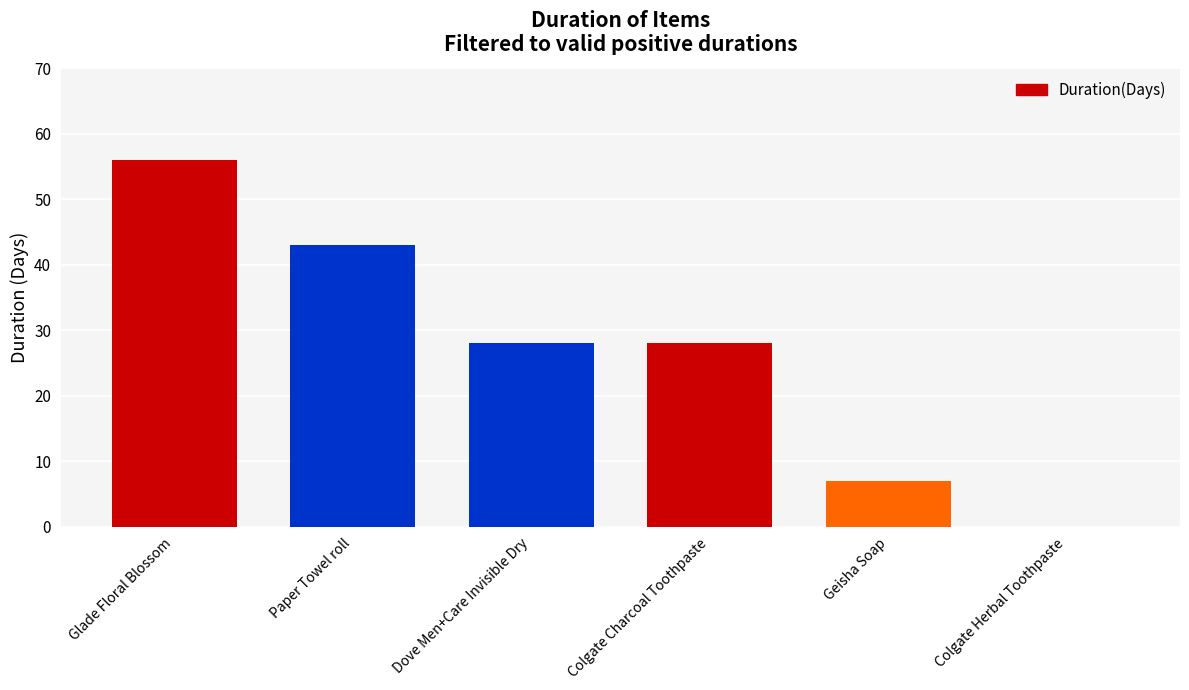

Where does the data first go above 28?

Glade Floral Blossom